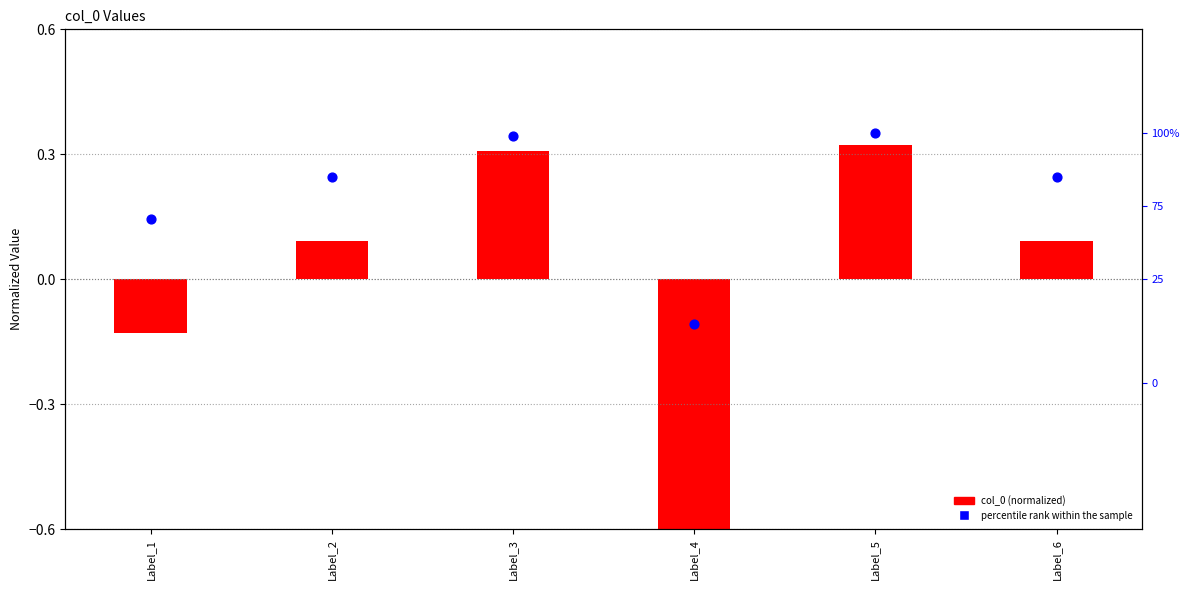

Between Label_5 and Label_6, which is larger?

Label_5